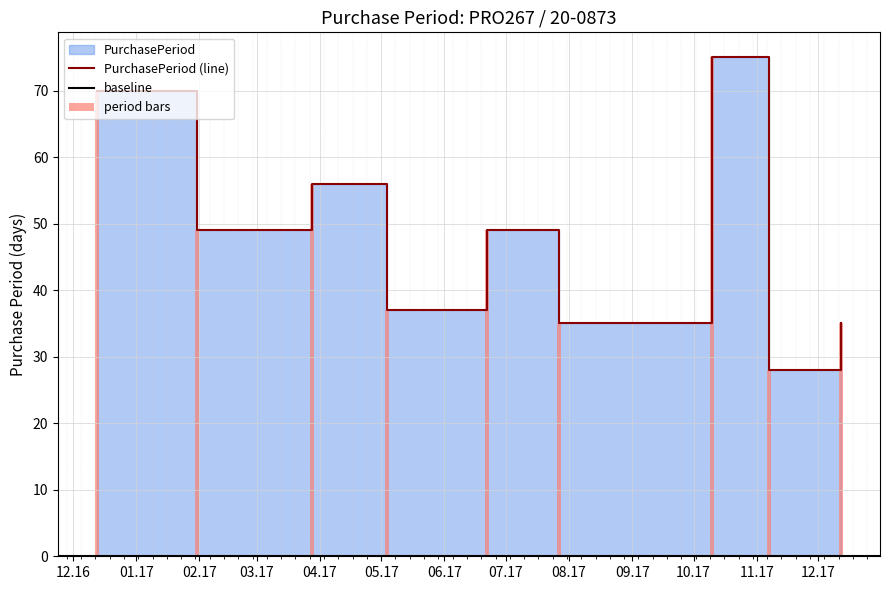

List the labels in order of value, smallest first.

2017-11-07, 2017-07-27, 2017-12-12, 2017-05-04, 2017-01-31, 2017-06-22, 2017-03-28, 2016-12-13, 2017-10-10